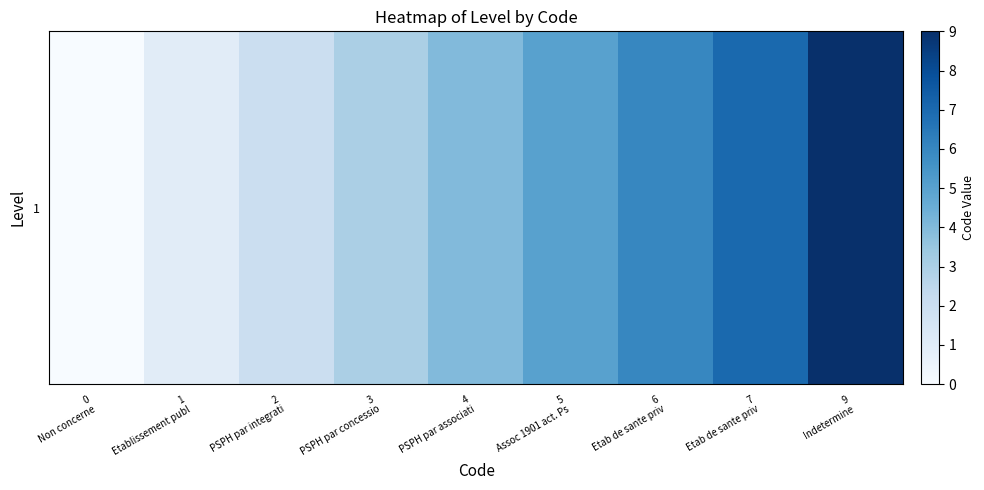

Rank the categories by value from highest to lowest.

9
Indetermine, 7
Etab de sante priv, 6
Etab de sante priv, 5
Assoc 1901 act. Ps, 4
PSPH par associati, 3
PSPH par concessio, 2
PSPH par integrati, 1
Etablissement publ, 0
Non concerne